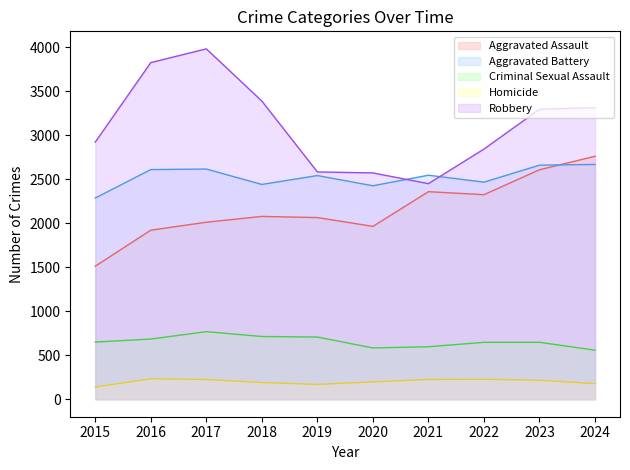

Where is the first local maximum for Aggravated Assault?

2018